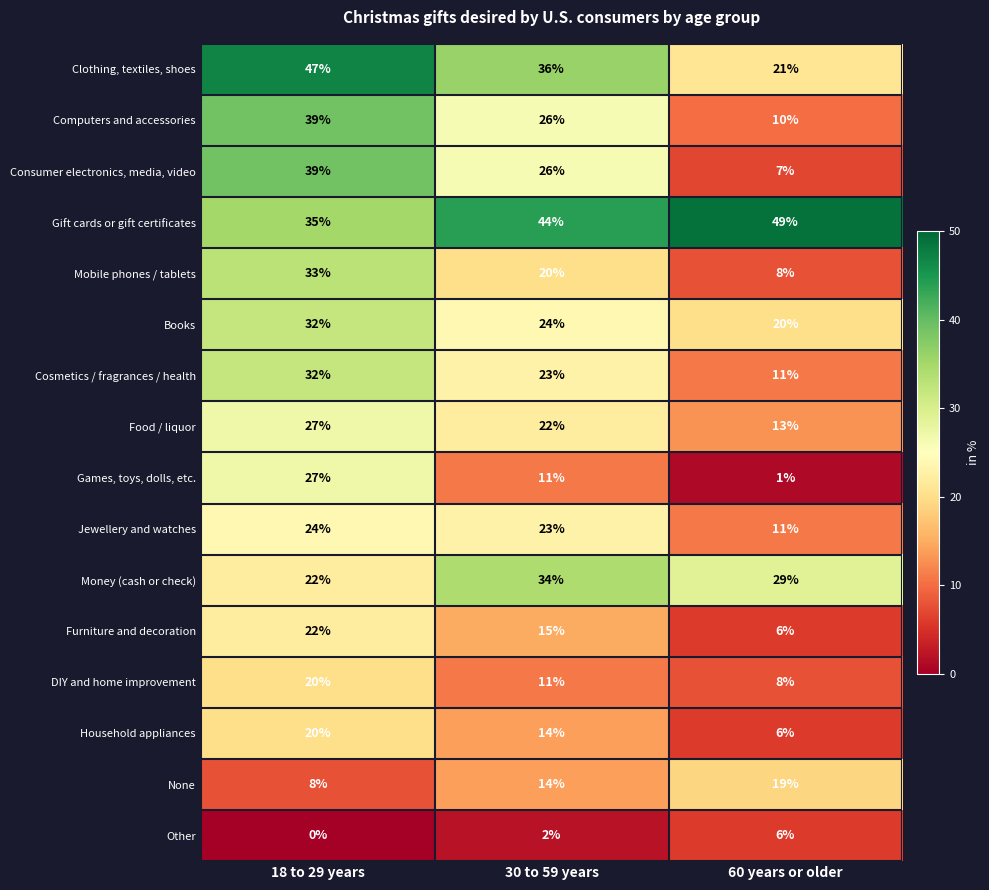

Which series has the largest total across all categories?

Gift cards or gift certificates